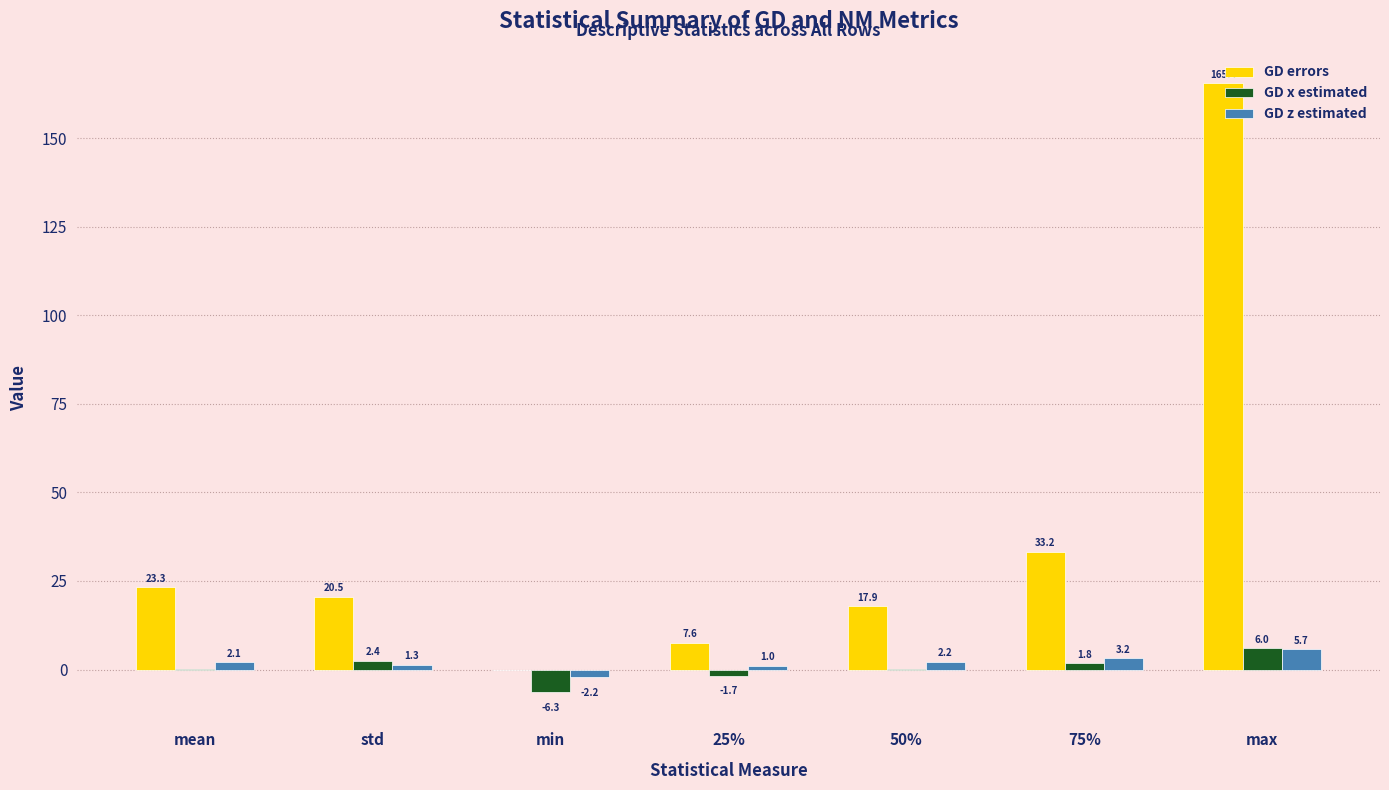

What value does the GD x estimated series have at max?

6.0